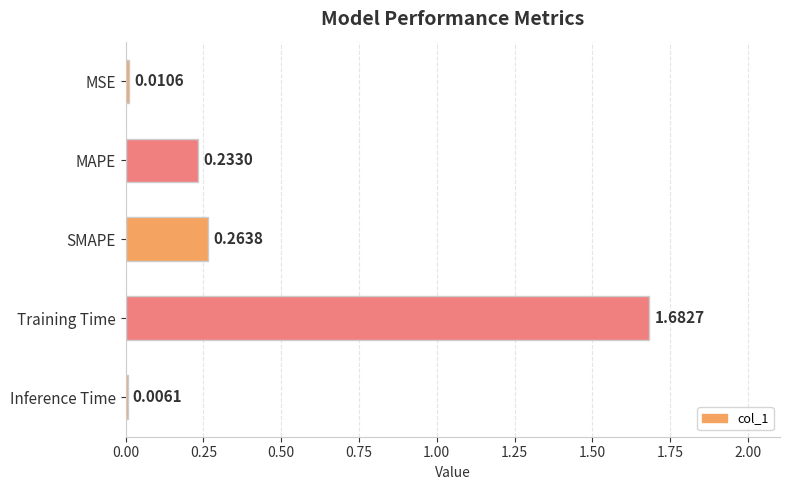

At which category does the chart reach its peak across all series?

Training Time